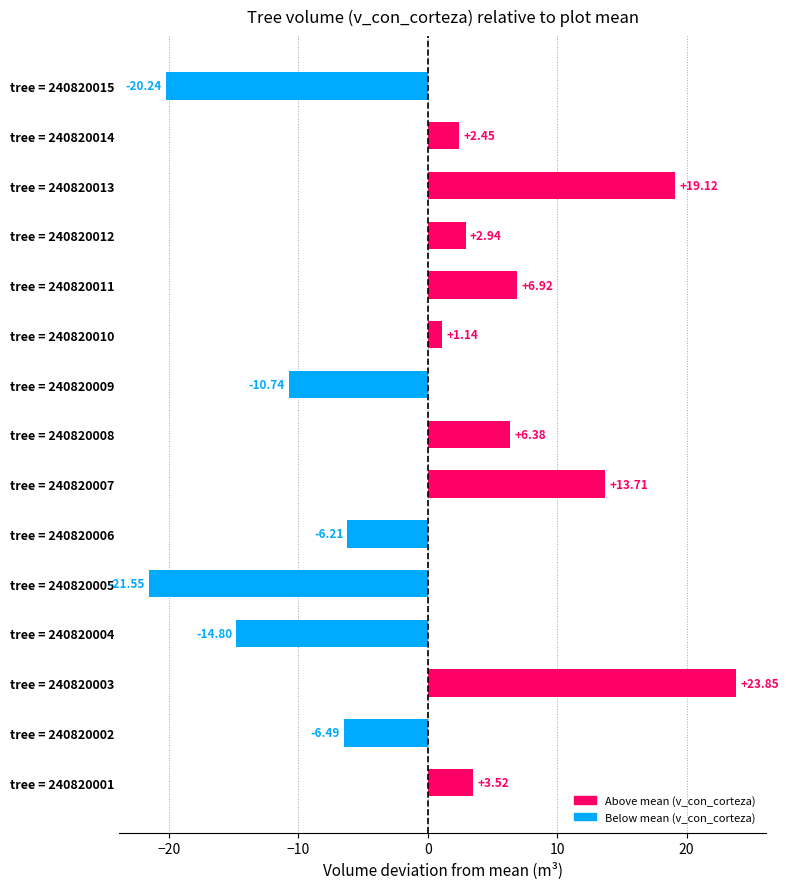

Where is the data nearest to the value 1?

tree = 240820010